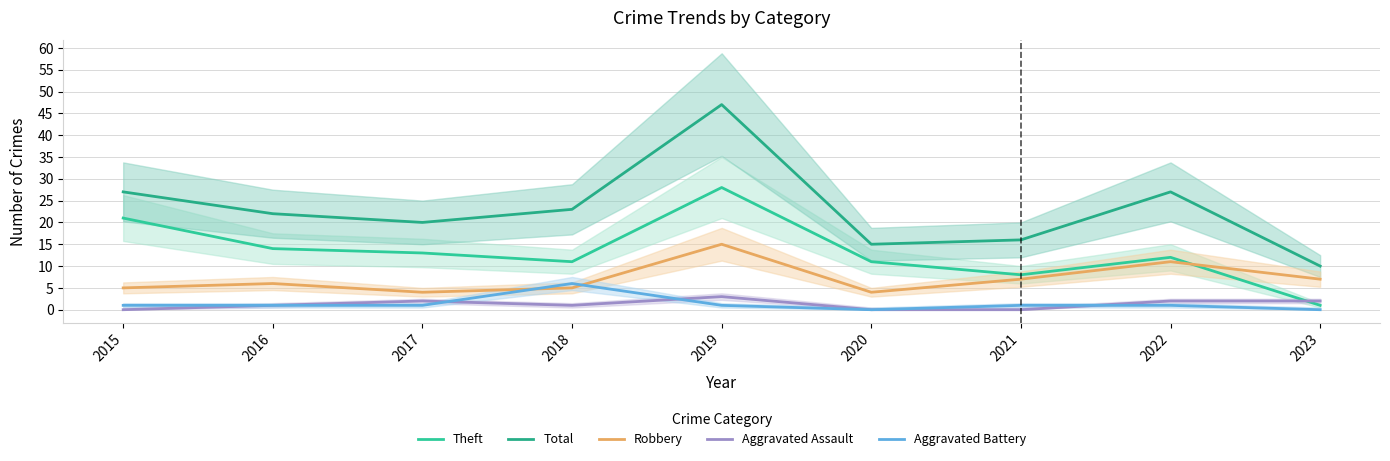

True or false: Total and Aggravated Assault intersect in this chart.

False